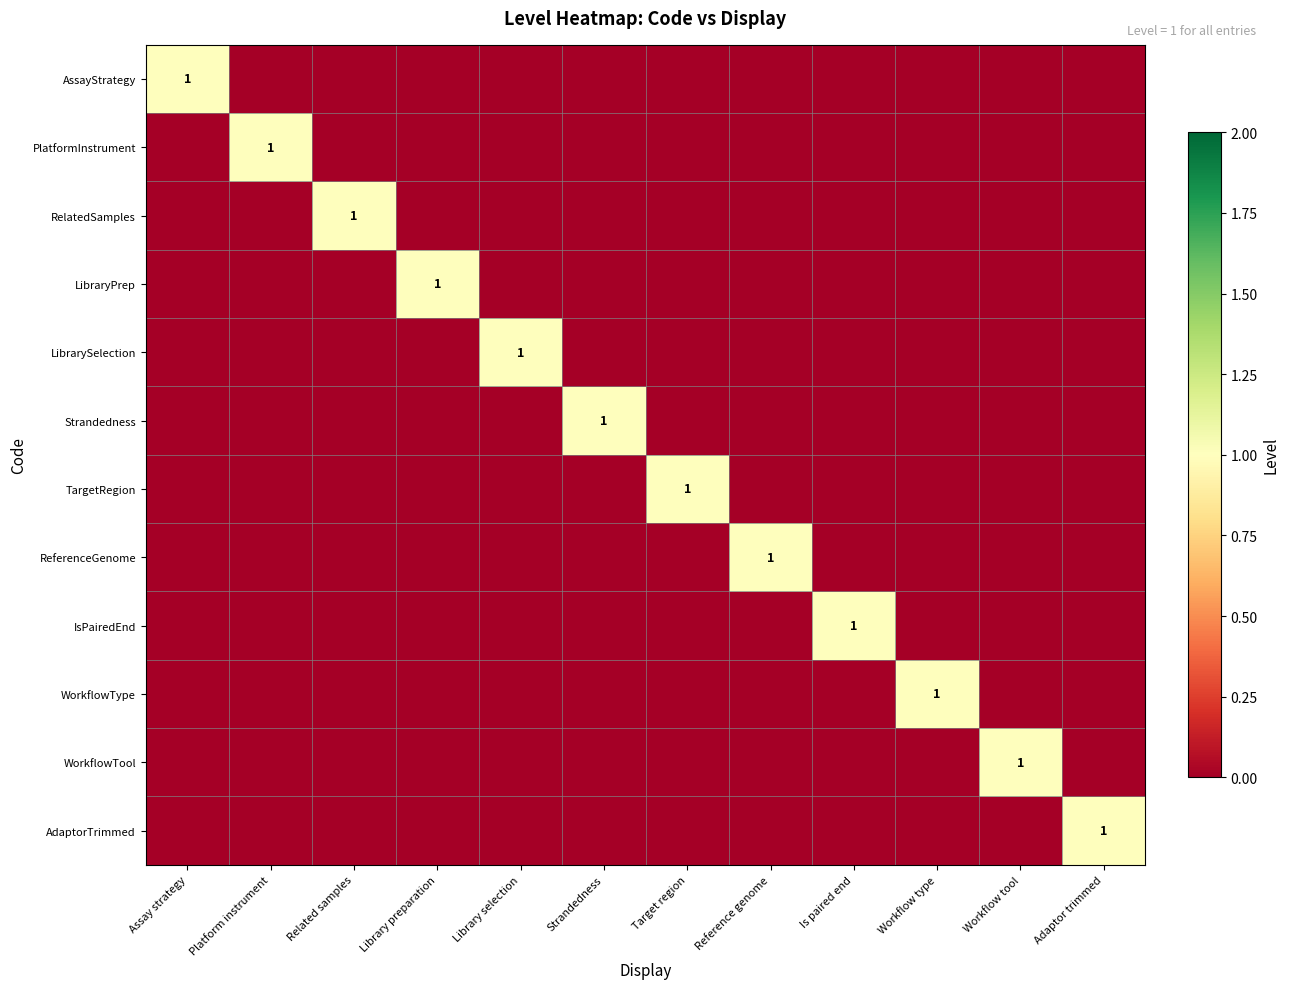

List the series in order of their peak value, lowest first.

AssayStrategy, PlatformInstrument, RelatedSamples, LibraryPrep, LibrarySelection, Strandedness, TargetRegion, ReferenceGenome, IsPairedEnd, WorkflowType, WorkflowTool, AdaptorTrimmed